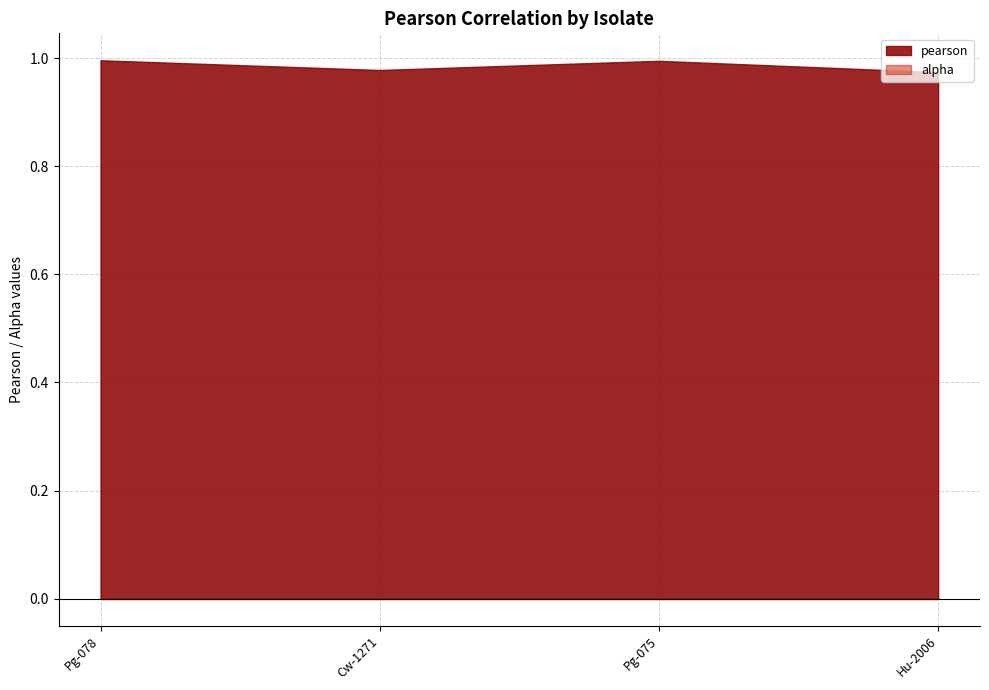

Where is pearson nearest to the value 0?

Hu-2006